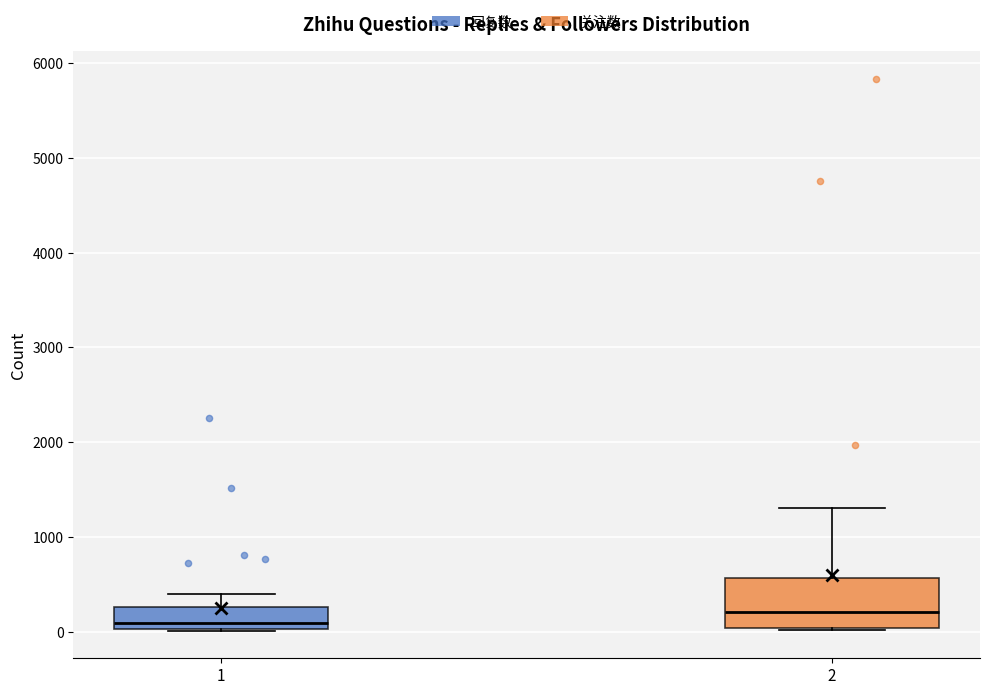

Reading left to right, transcribe this box plot: for each box, give where its median line is, the range the box spans, and where its two whiskers end, as read against the y-axis. The values are not printed on the chart, so give them approximately, as read against the axis.

1: median 100, box 0 to 300, whiskers 0 to 400
2: median 200, box 0 to 600, whiskers 0 to 1300